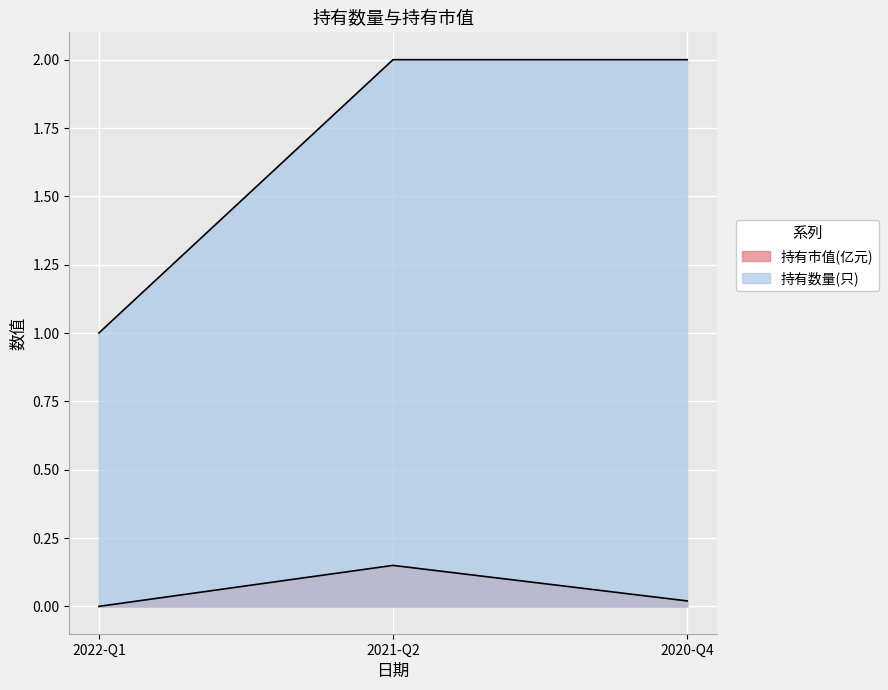

How many lines are shown in the chart?

2